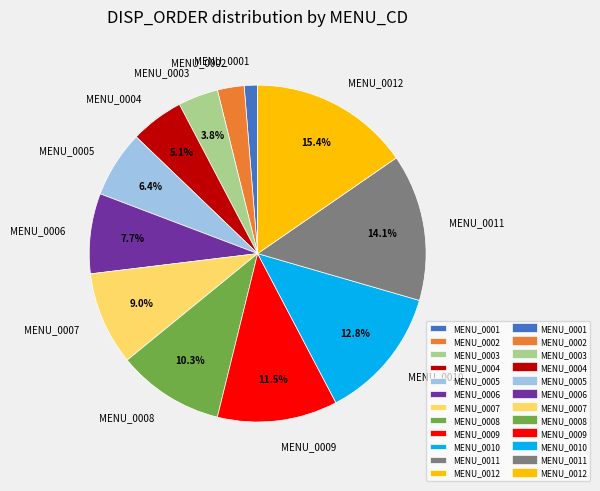

To the nearest percent, what percentage of the pie is MENU_0010?

13%